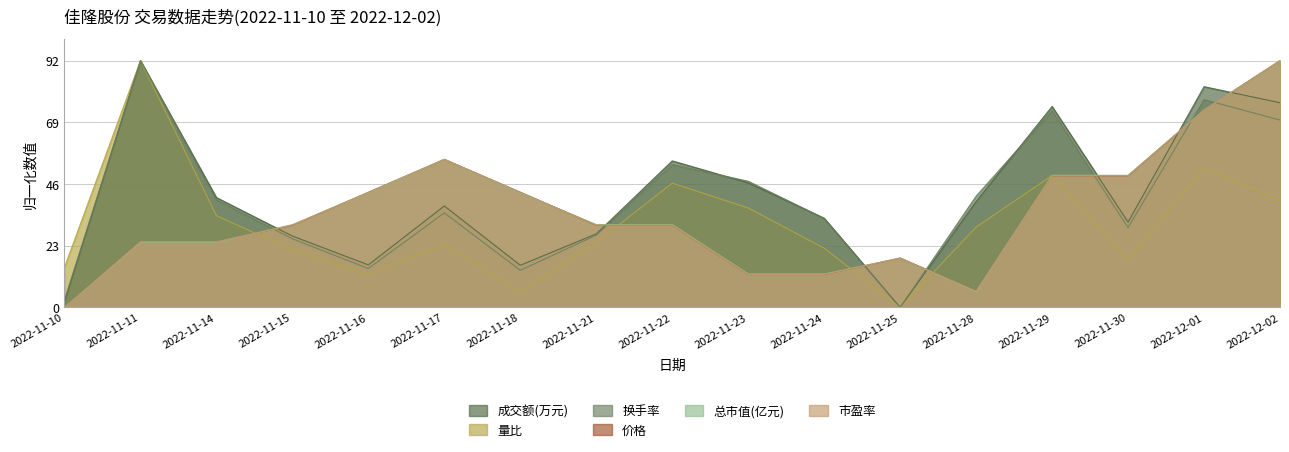

Which series ends up on top after the final intersection of 价格 and 量比?

价格